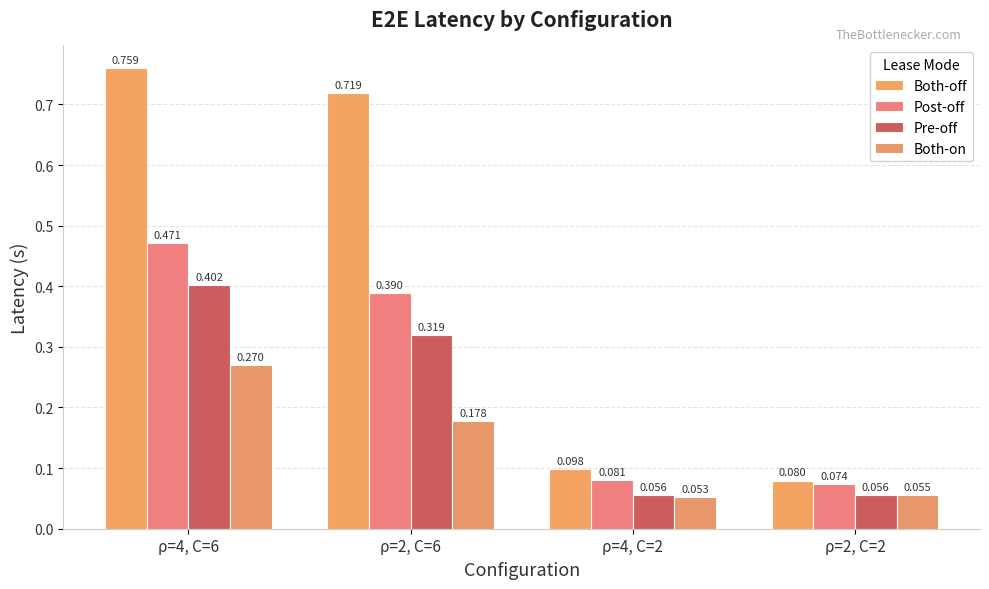

Is it true that Both-off equals 1.2 at ρ=4, C=6?

False